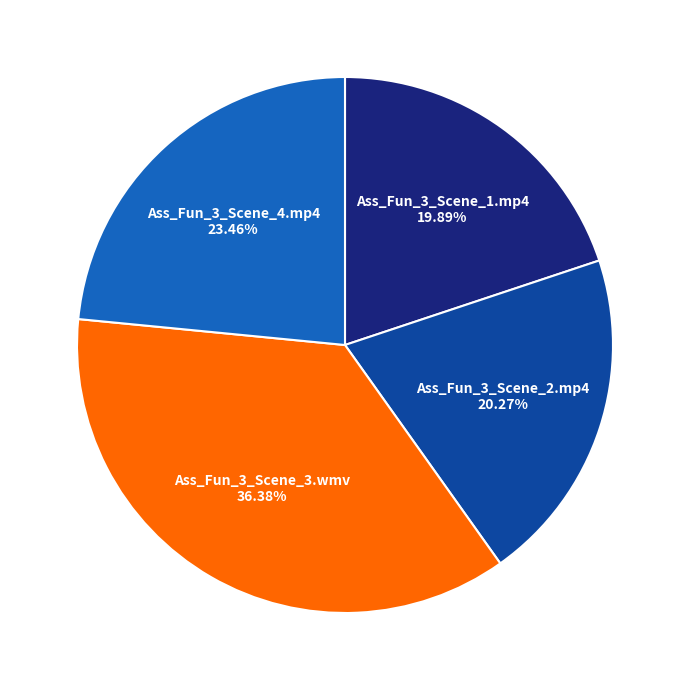

Count the number of slices in the pie.

4